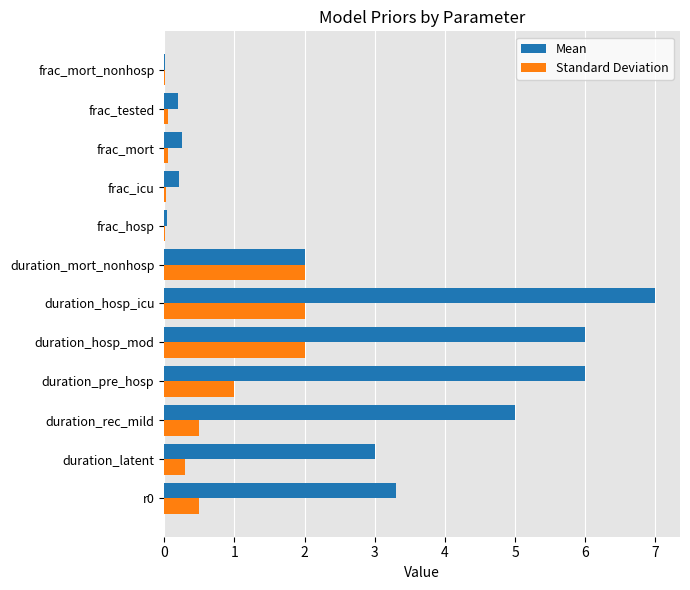

The value of Standard Deviation at duration_hosp_mod is 2.0. True or false?

True